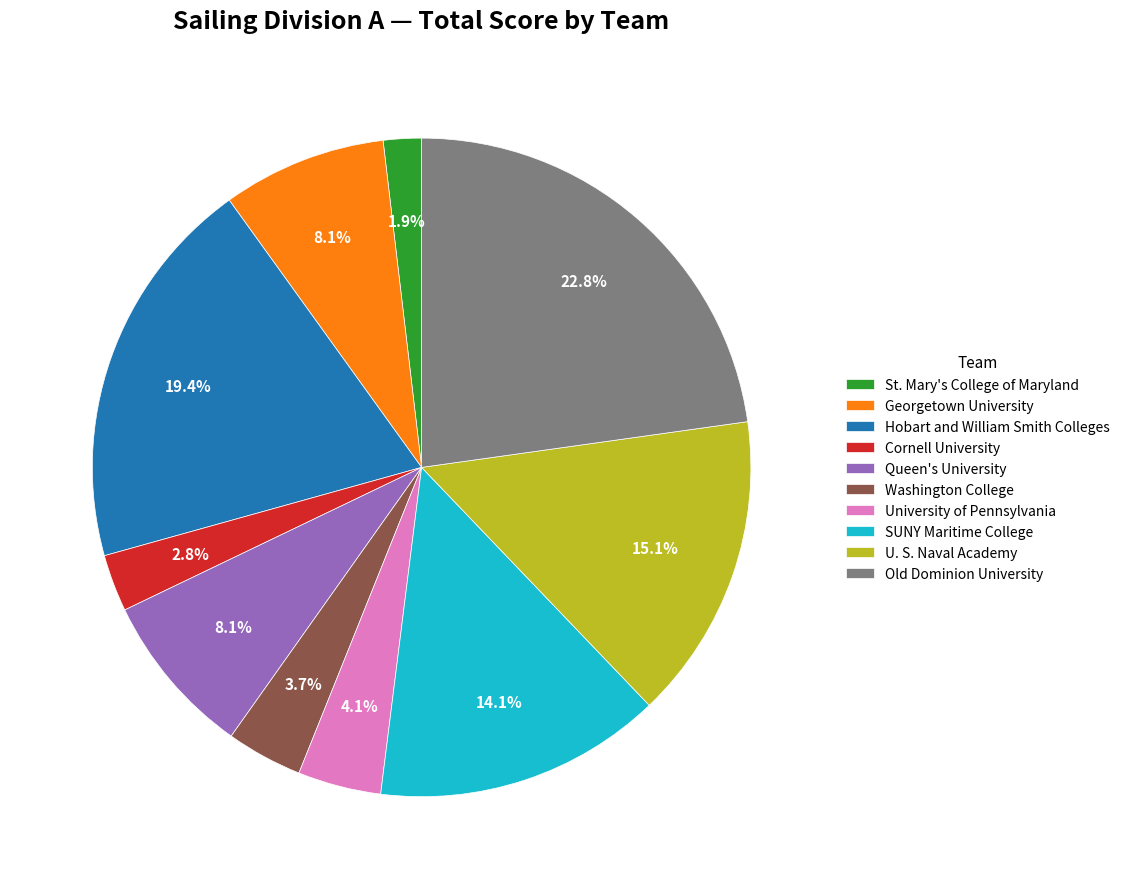

True or false: Old Dominion University accounts for 9% of the total.

False